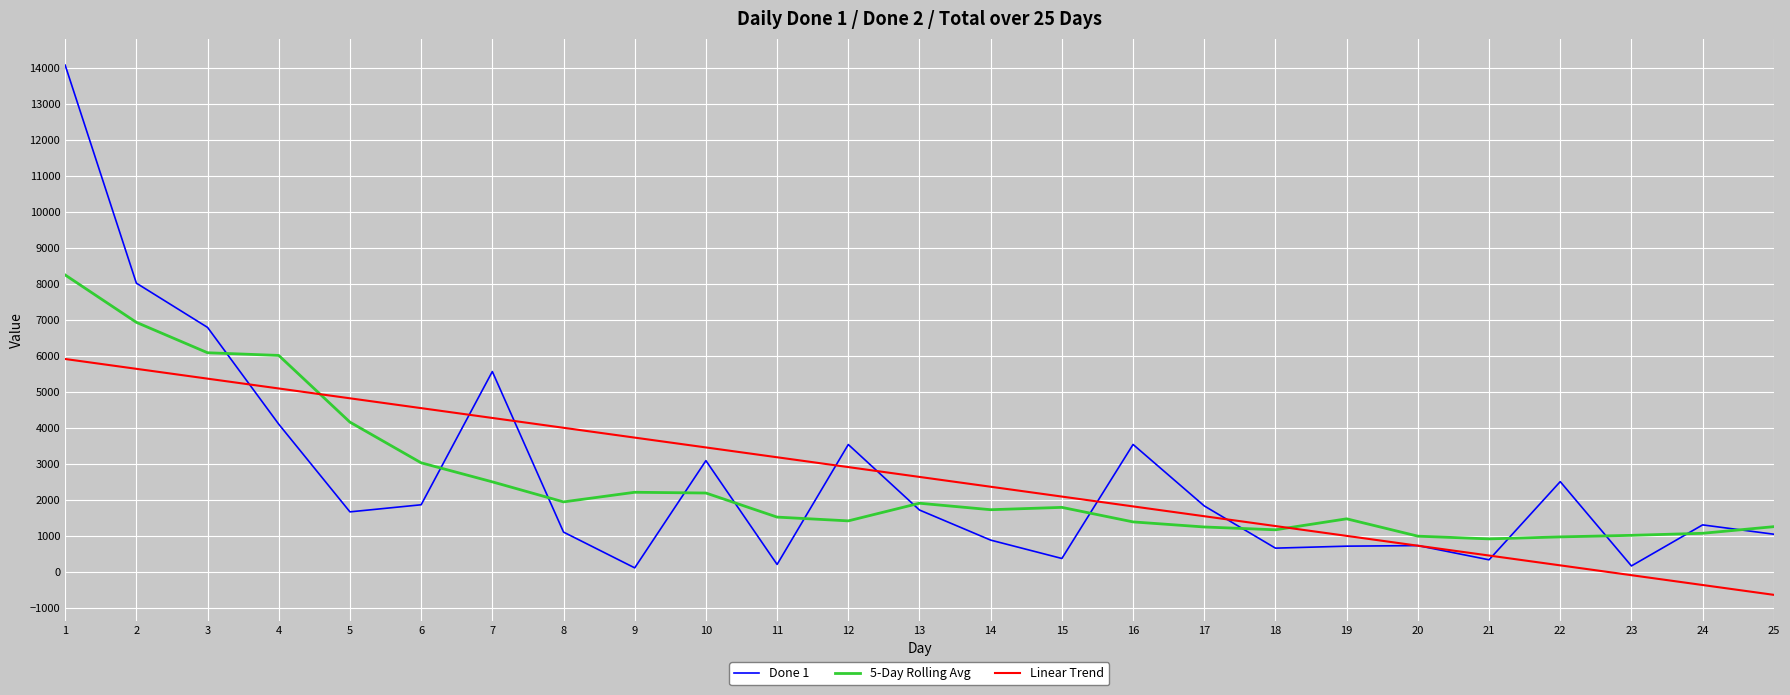

What is the total value across all series at 9?

6028.5